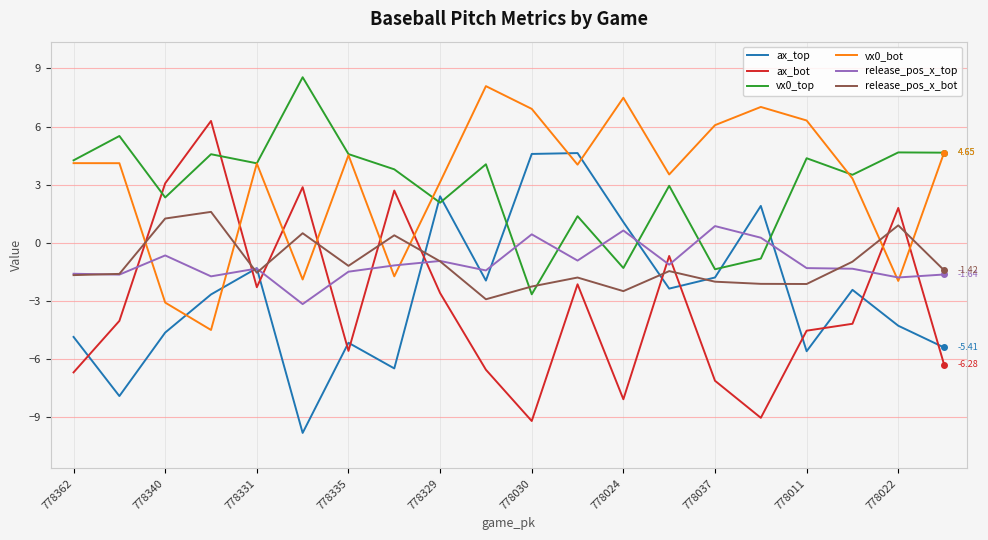

True or false: ax_top and ax_bot cross at least once.

True